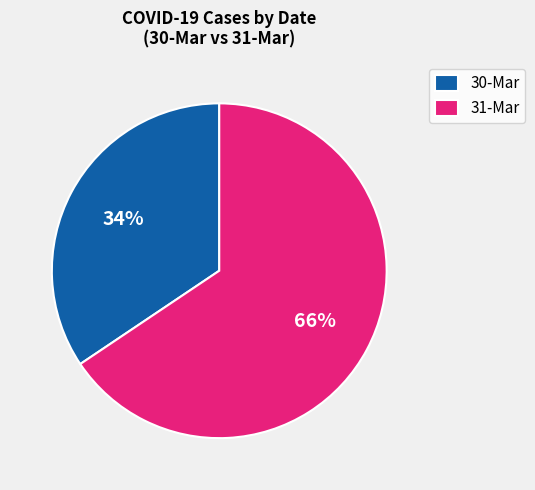

Rank the categories by value from lowest to highest.

30-Mar, 31-Mar